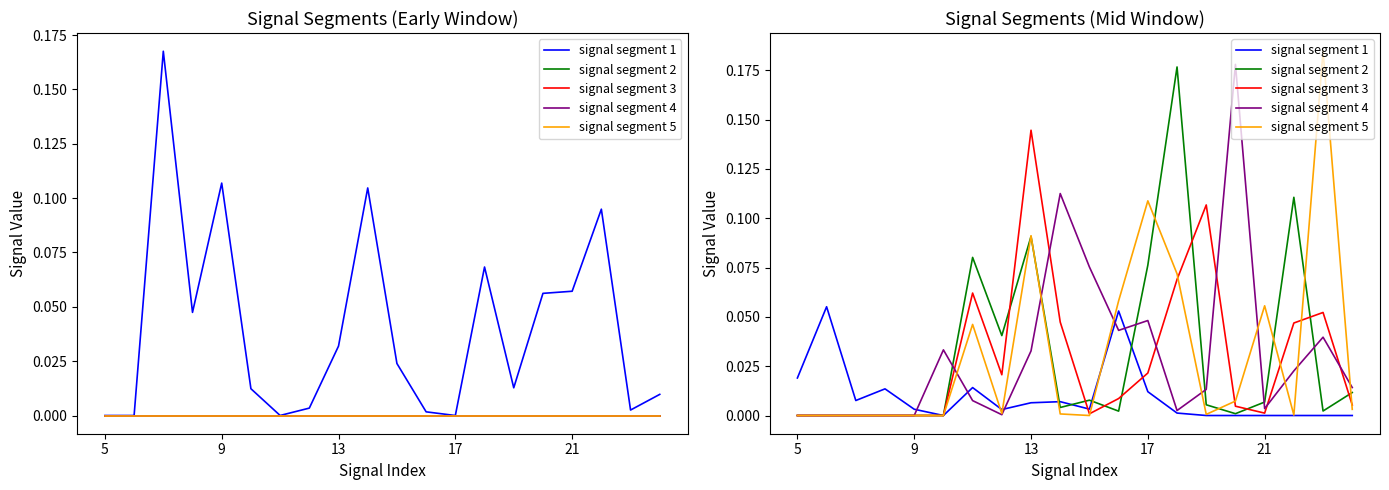

Rank the series by their maximum value, from lowest to highest.

signal segment 1, signal segment 3, signal segment 2, signal segment 4, signal segment 5